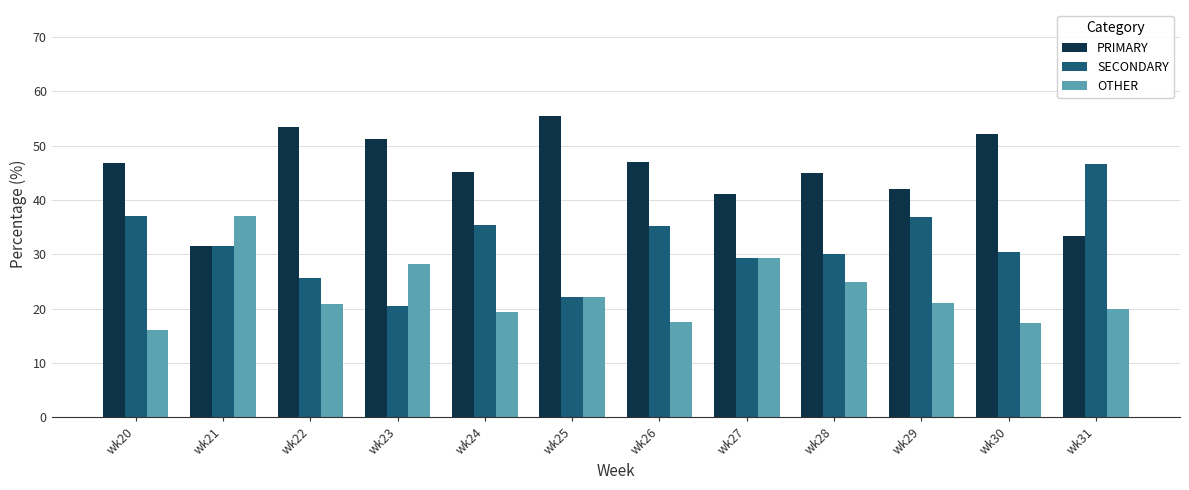

Is the value of OTHER at wk29 greater than the value of PRIMARY at wk28?

No